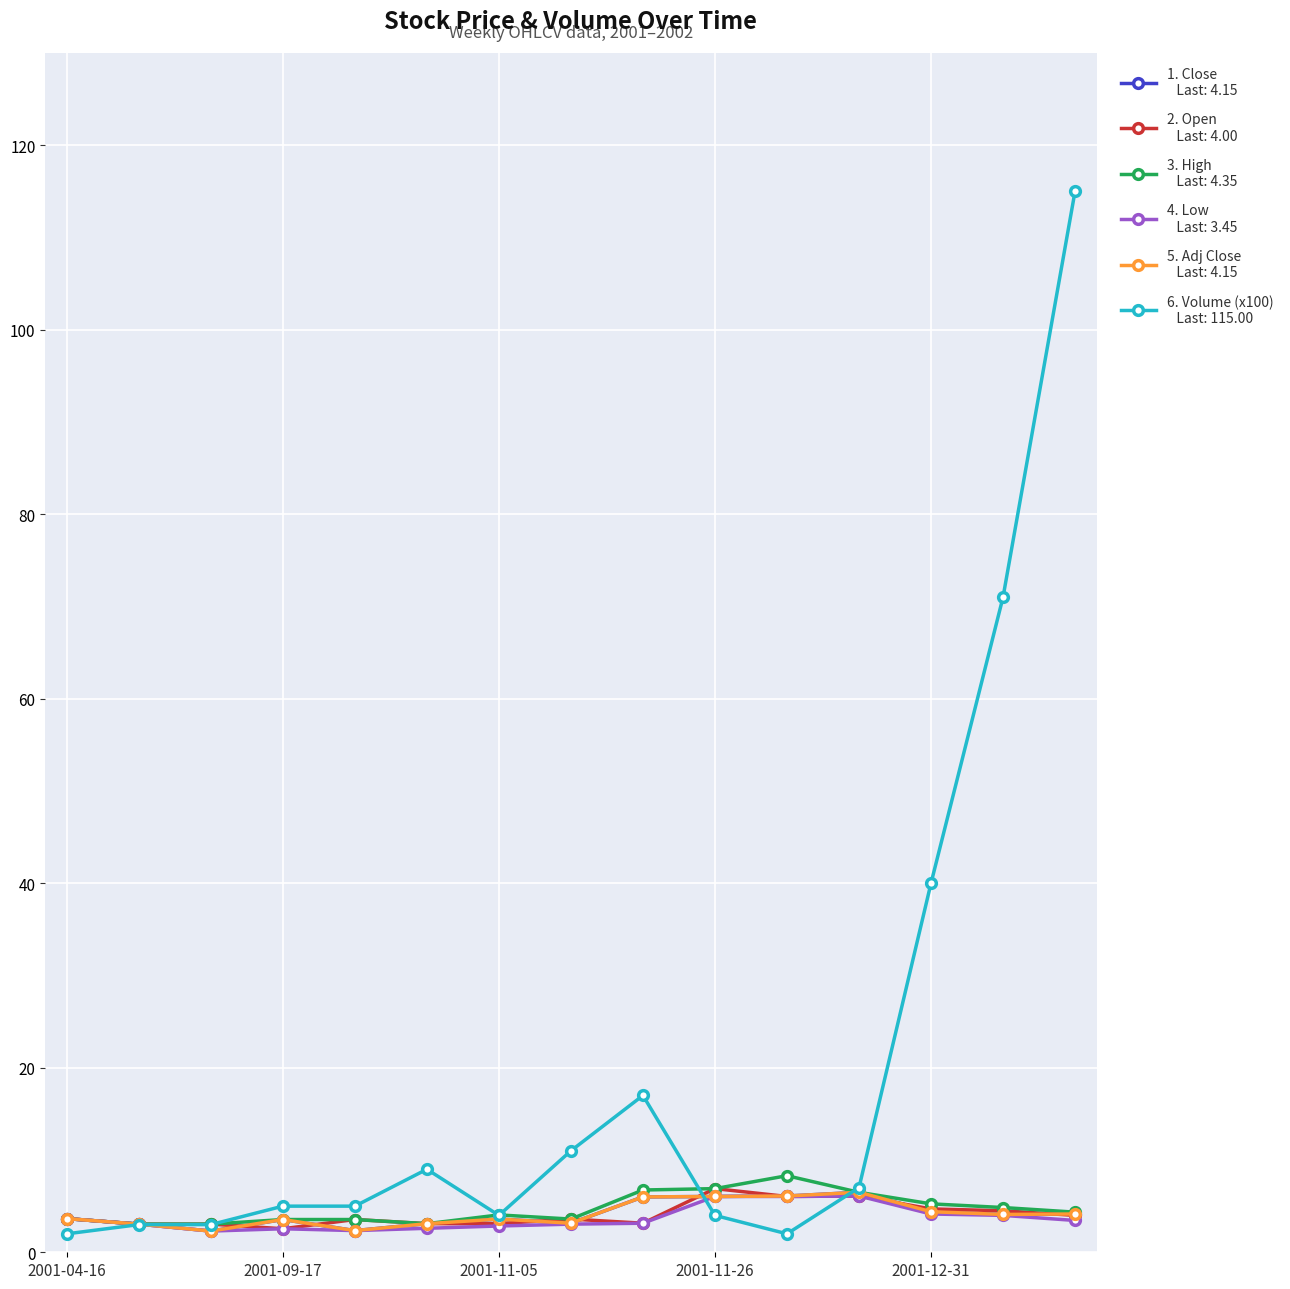

Is this an area chart (filled region under the line)?

No